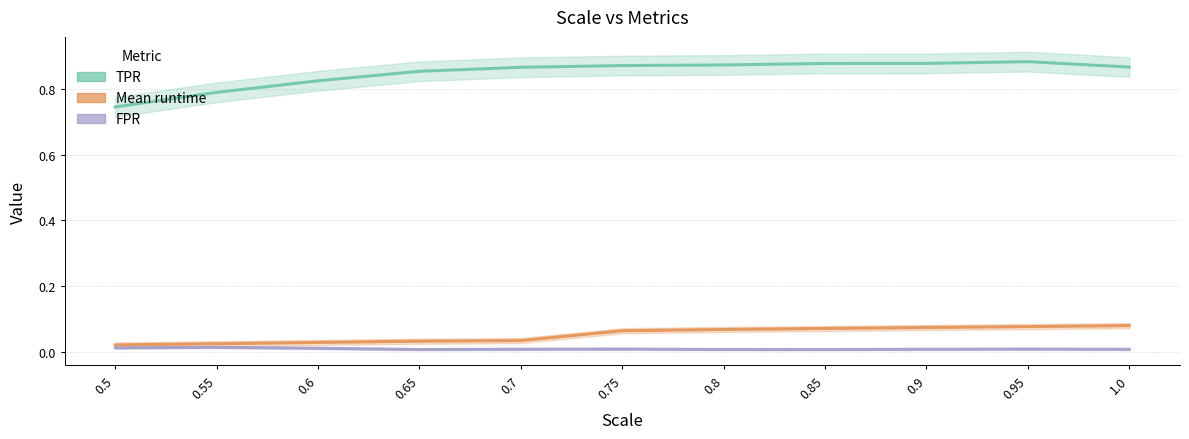

Reading right to left, transcribe all the data shown in this chart.

TPR: 1.0=0.9	0.95=0.9	0.9=0.9	0.85=0.9	0.8=0.9	0.75=0.9	0.7=0.9	0.65=0.9	0.6=0.8	0.55=0.8	0.5=0.7
Mean runtime: 1.0=0.1	0.95=0.1	0.9=0.1	0.85=0.1	0.8=0.1	0.75=0.1	0.7=0.0	0.65=0.0	0.6=0.0	0.55=0.0	0.5=0.0
FPR: 1.0=0.0	0.95=0.0	0.9=0.0	0.85=0.0	0.8=0.0	0.75=0.0	0.7=0.0	0.65=0.0	0.6=0.0	0.55=0.0	0.5=0.0